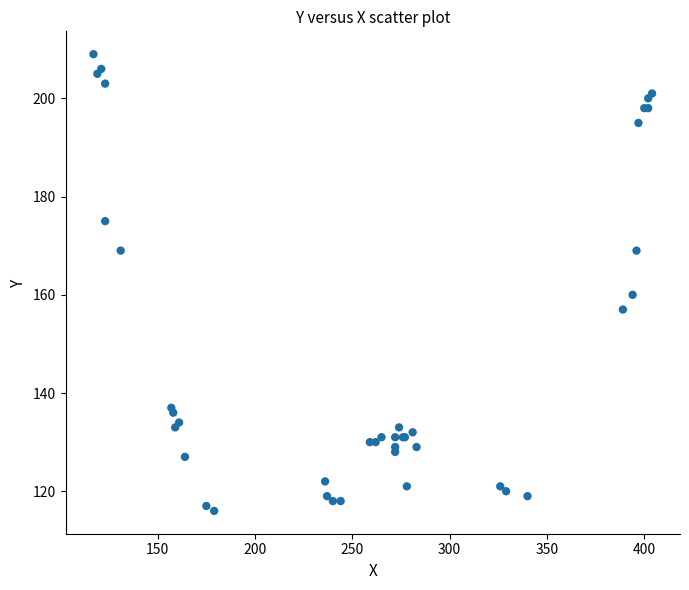

What Y value in the scatter plot is closest to 162?

160